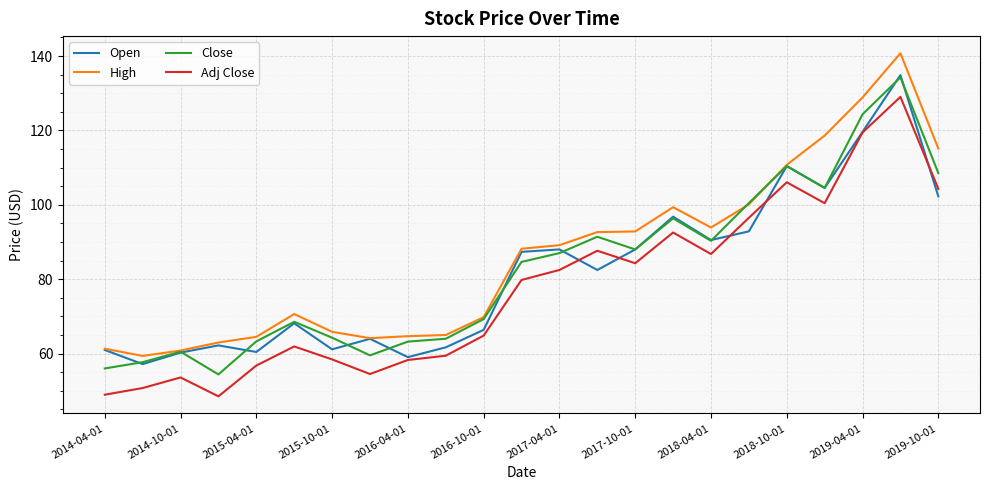

True or false: Close and Adj Close cross at least once.

False